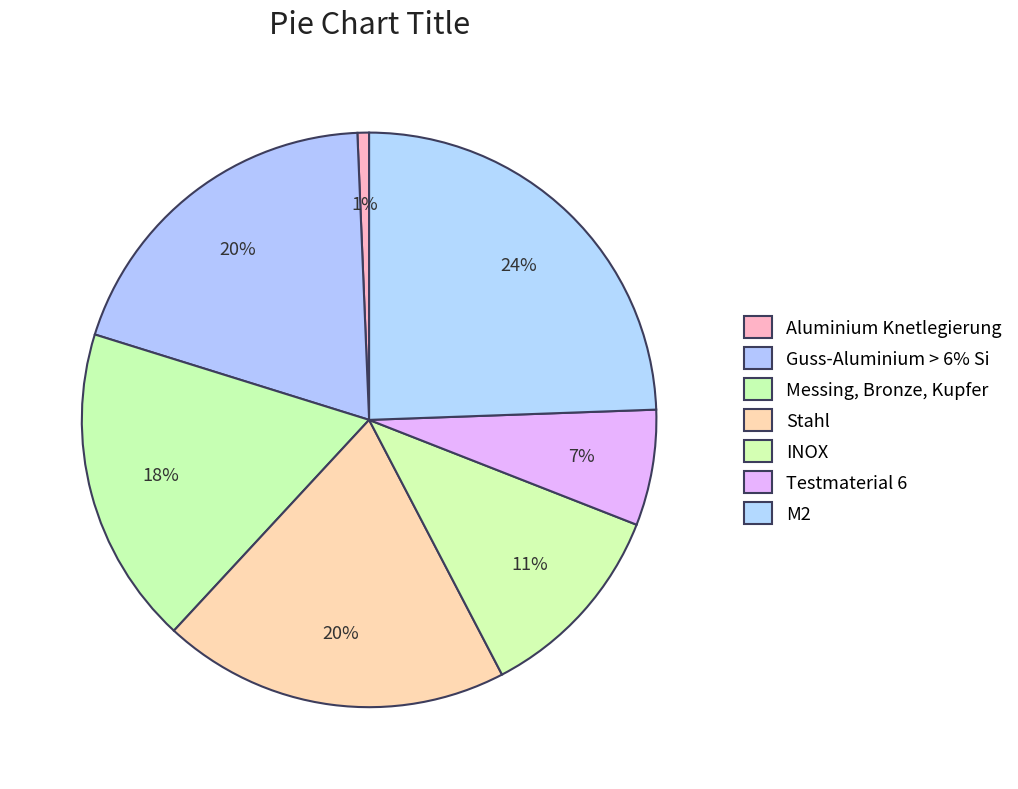

Rank the categories by value from highest to lowest.

M2, Guss-Aluminium > 6% Si, Stahl, Messing, Bronze, Kupfer, INOX, Testmaterial 6, Aluminium Knetlegierung